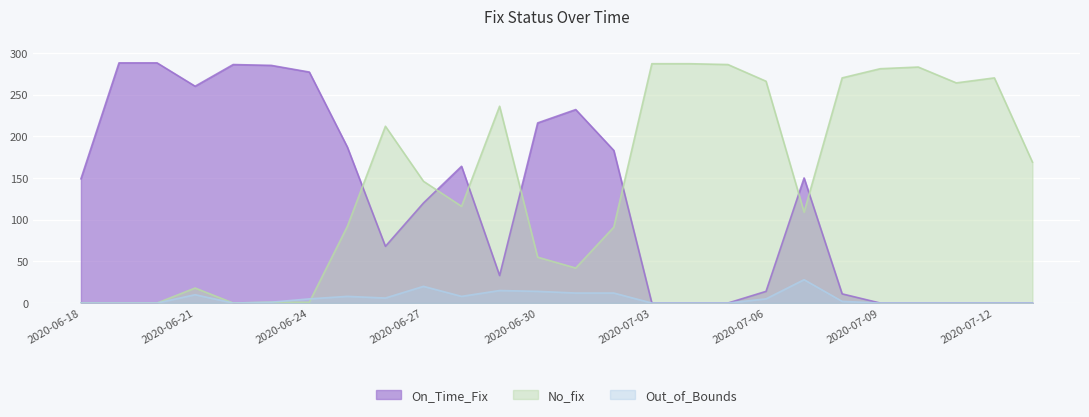

True or false: On_Time_Fix has a value of -117 at 2020-07-05.

False